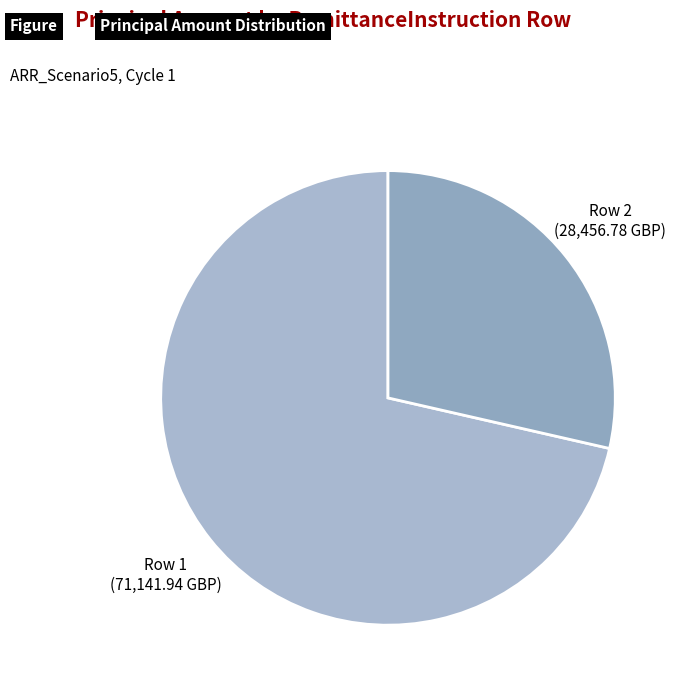

Rank the categories by value from highest to lowest.

Row 1, Row 2